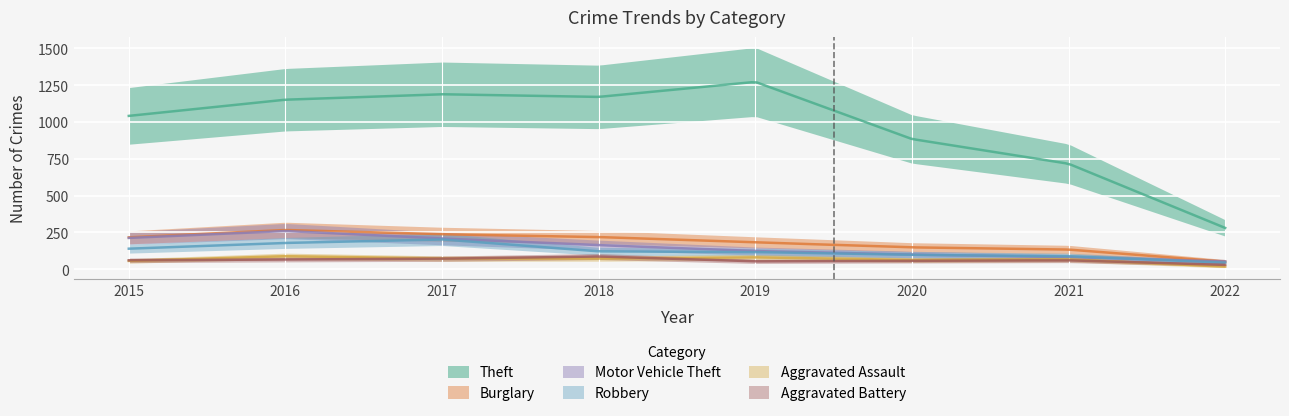

Which label corresponds to the smallest value in the chart?

2022